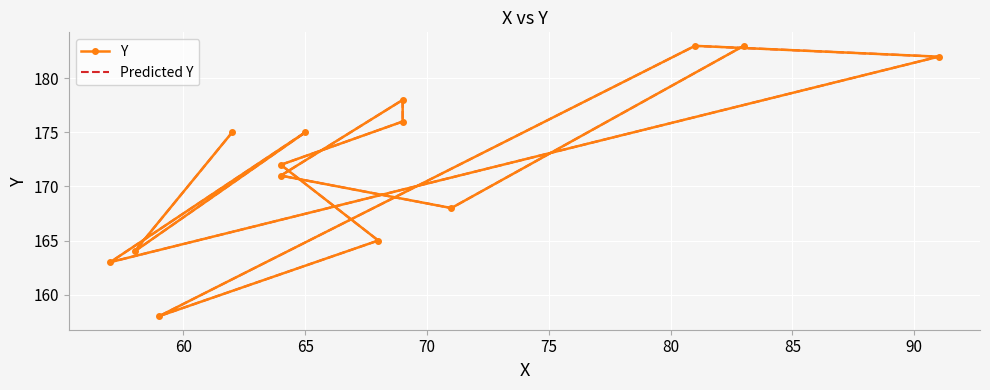

Between 60 and 75, which series saw the biggest shift?

Y